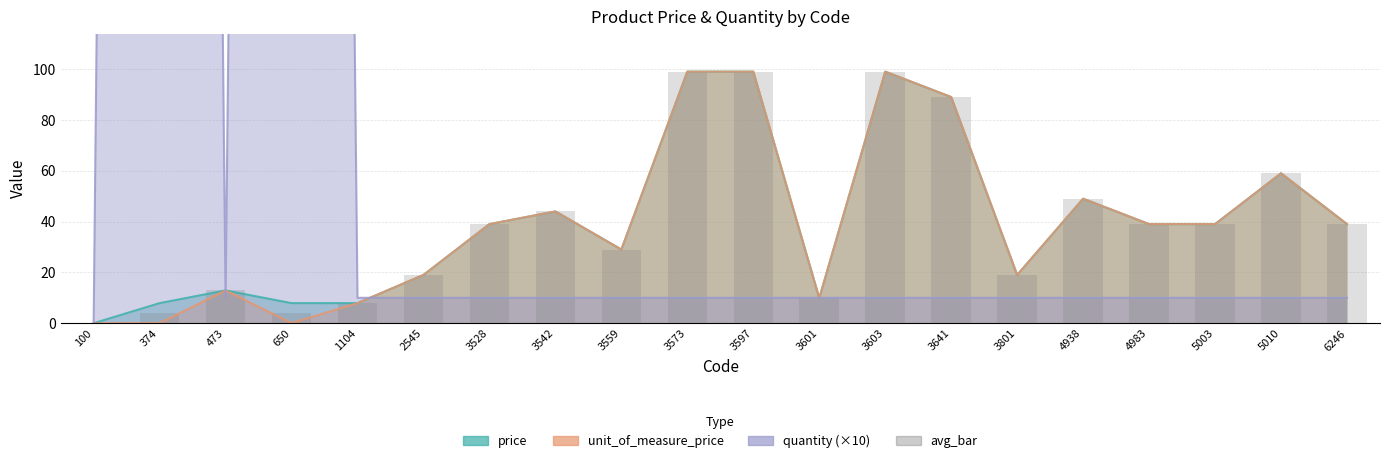

Rank the categories by value from lowest to highest.

100, 374, 650, 1104, 3601, 473, 2545, 3801, 3559, 3528, 4983, 5003, 6246, 3542, 4938, 5010, 3641, 3573, 3597, 3603